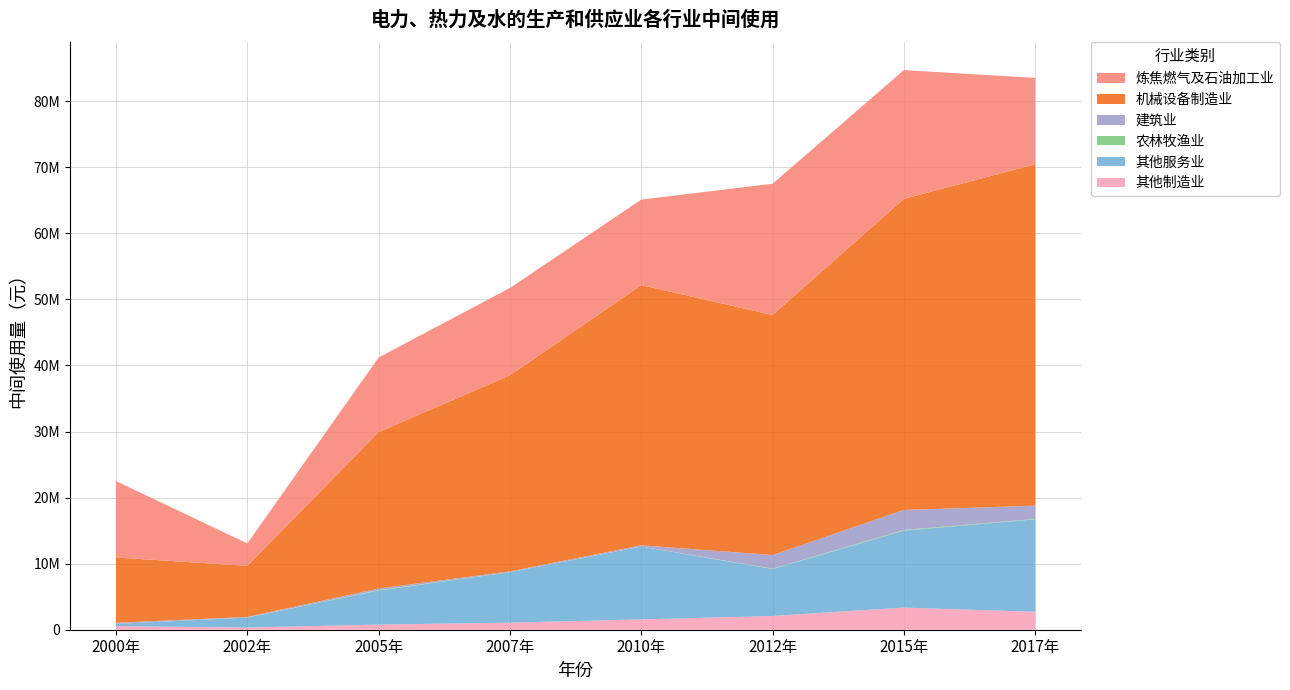

Reading left to right, transcribe all the data shown in this chart.

其他制造业: 2000年=543024.1	2002年=331806.5	2005年=777938.7	2007年=1069965.0	2010年=1568149.4	2012年=2080903.4	2015年=3348049.8	2017年=2713424.2
其他服务业: 2000年=328433.9	2002年=1508736.2	2005年=5142457.2	2007年=7636754.7	2010年=11015831.3	2012年=7107024.5	2015年=11650840.7	2017年=13996969.5
农林牧渔业: 2000年=6455.6	2002年=19983.1	2005年=67780.5	2007年=4388.0	2010年=11154.5	2012年=56098.8	2015年=97966.5	2017年=65444.0
建筑业: 2000年=172100.0	2002年=77804.7	2005年=249288.0	2007年=110065.6	2010年=181219.4	2012年=2061254.0	2015年=3034495.7	2017年=1999023.2
机械设备制造业: 2000年=9882520.0	2002年=7732293.1	2005年=23689829.0	2007年=29694653.8	2010年=39387614.3	2012年=36336283.5	2015年=47105626.9	2017年=51677174.1
炼焦燃气及石油加工业: 2000年=11573106.1	2002年=3392373.3	2005年=11281332.9	2007年=13218387.7	2010年=12949655.7	2012年=19873766.5	2015年=19478168.8	2017年=13084735.0